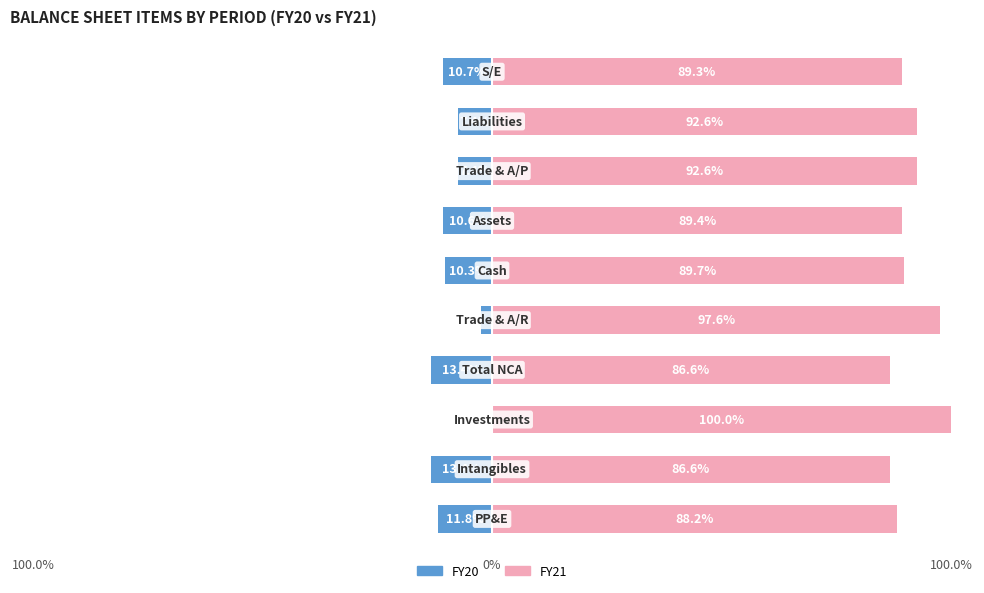

How many categories are shown in the chart?

10